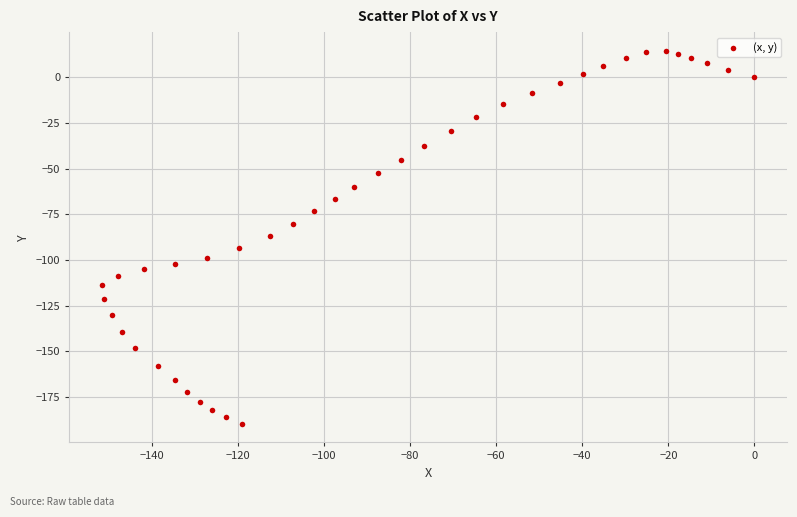

What is the range of X values (max minus min)?

151.7